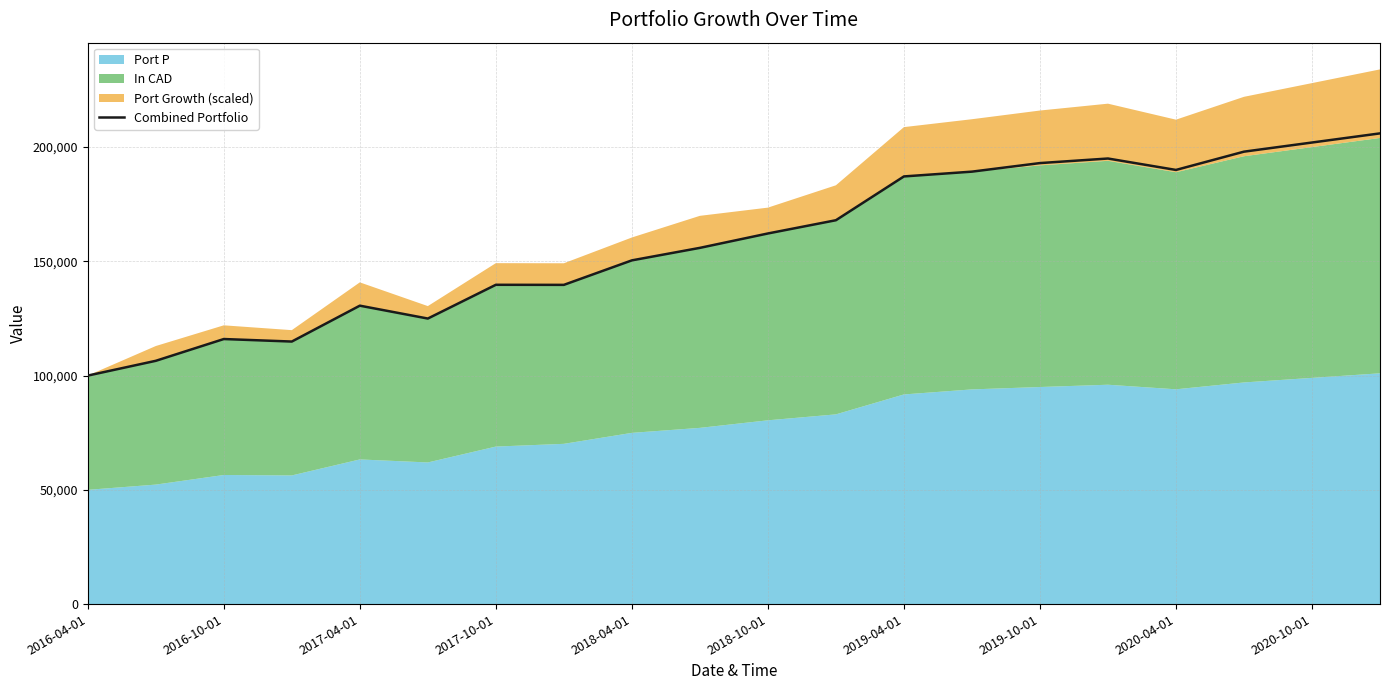

How many values are below 162194?

10